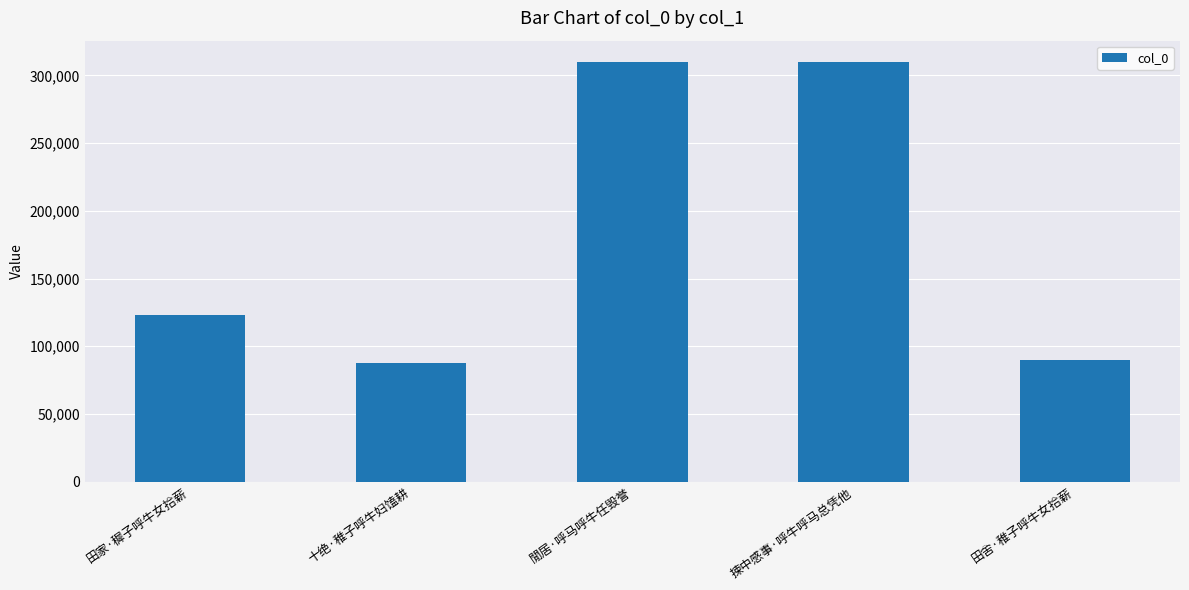

What is the change in value from 十绝·稚子呼牛妇馌耕 to 捒中感事·呼牛呼马总凭他?

+222642